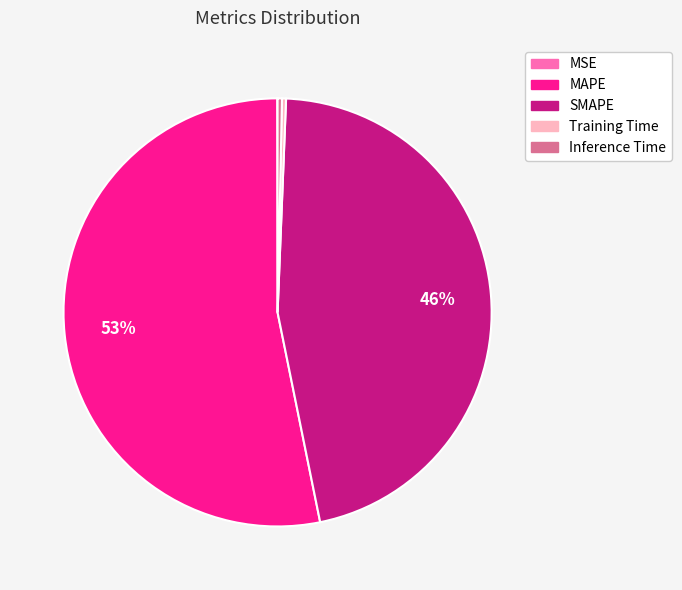

Which slice is the largest?

MAPE